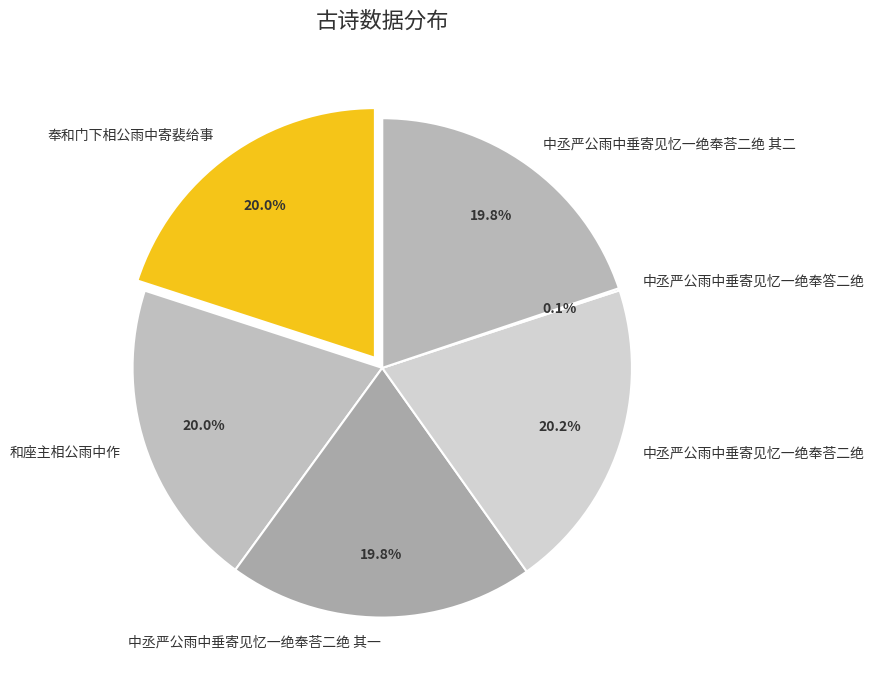

To the nearest percent, what portion does 中丞严公雨中垂寄见忆一绝奉荅二绝 其一 represent?

20%